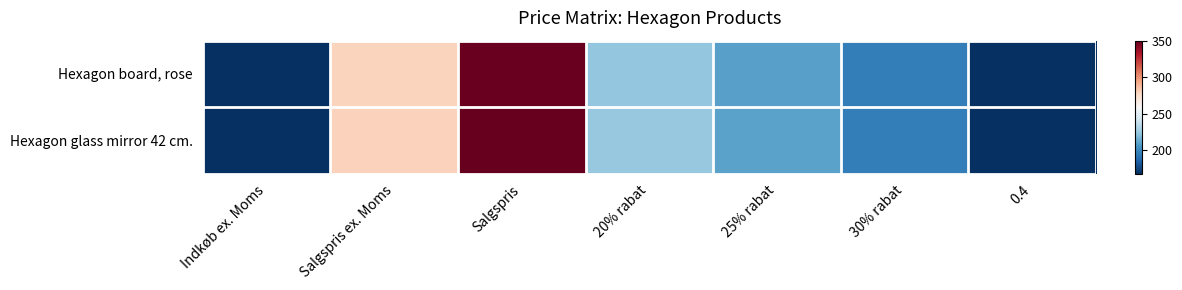

Between Indkøb ex. Moms and 25% rabat, which is larger?

25% rabat